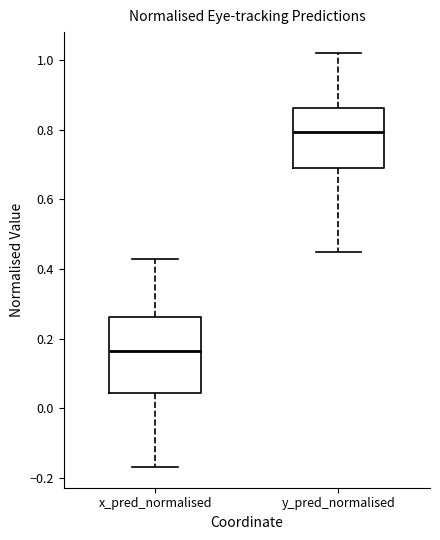

Reading left to right, read every box against the y-axis: the position of its median line, the range the box covers, and the ends of its whiskers. The values are not printed on the chart, so give them approximately, as read against the axis.

x_pred_normalised: median 0.16, box 0.04 to 0.26, whiskers -0.16 to 0.42
y_pred_normalised: median 0.80, box 0.70 to 0.86, whiskers 0.44 to 1.02